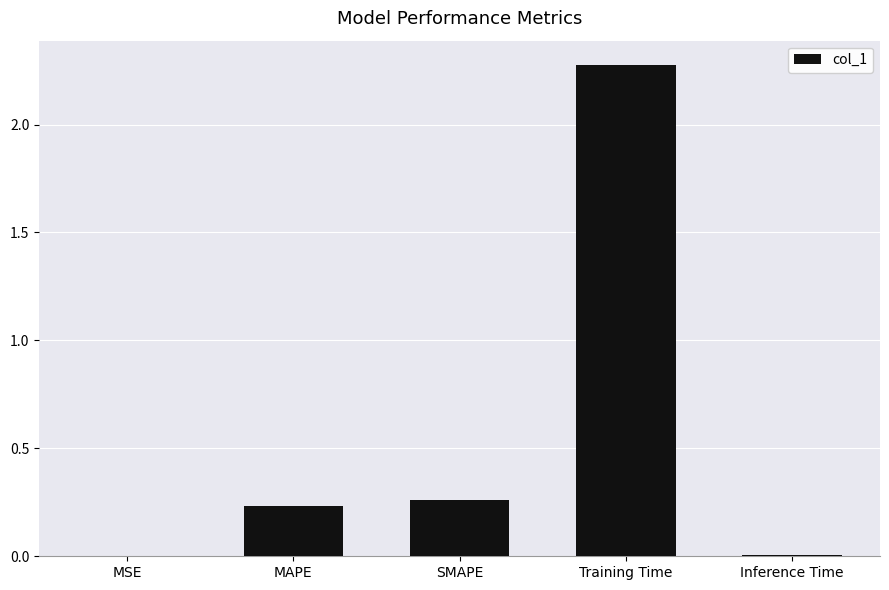

The value at MSE is 0.0. True or false?

True